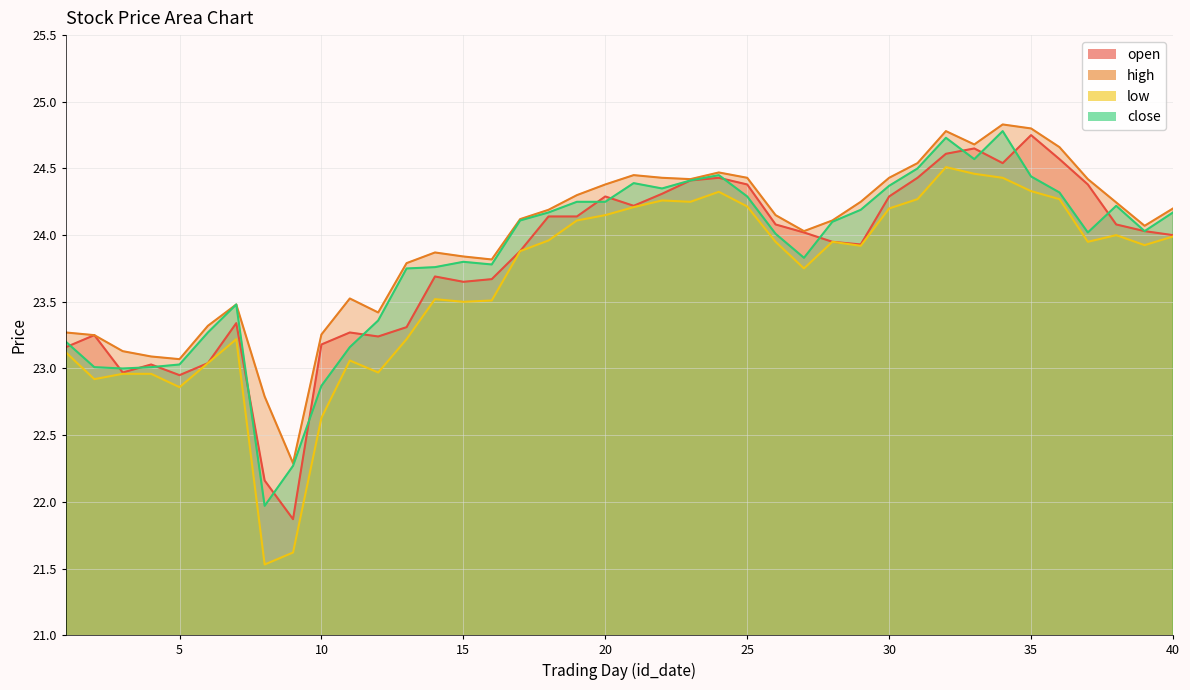

How many lines are shown in the chart?

4